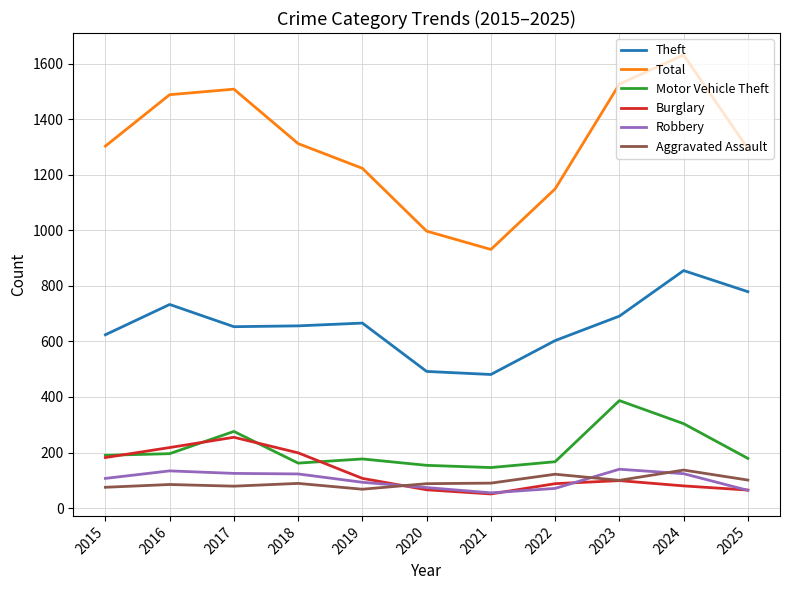

What is the sum of all Aggravated Assault values?

1034